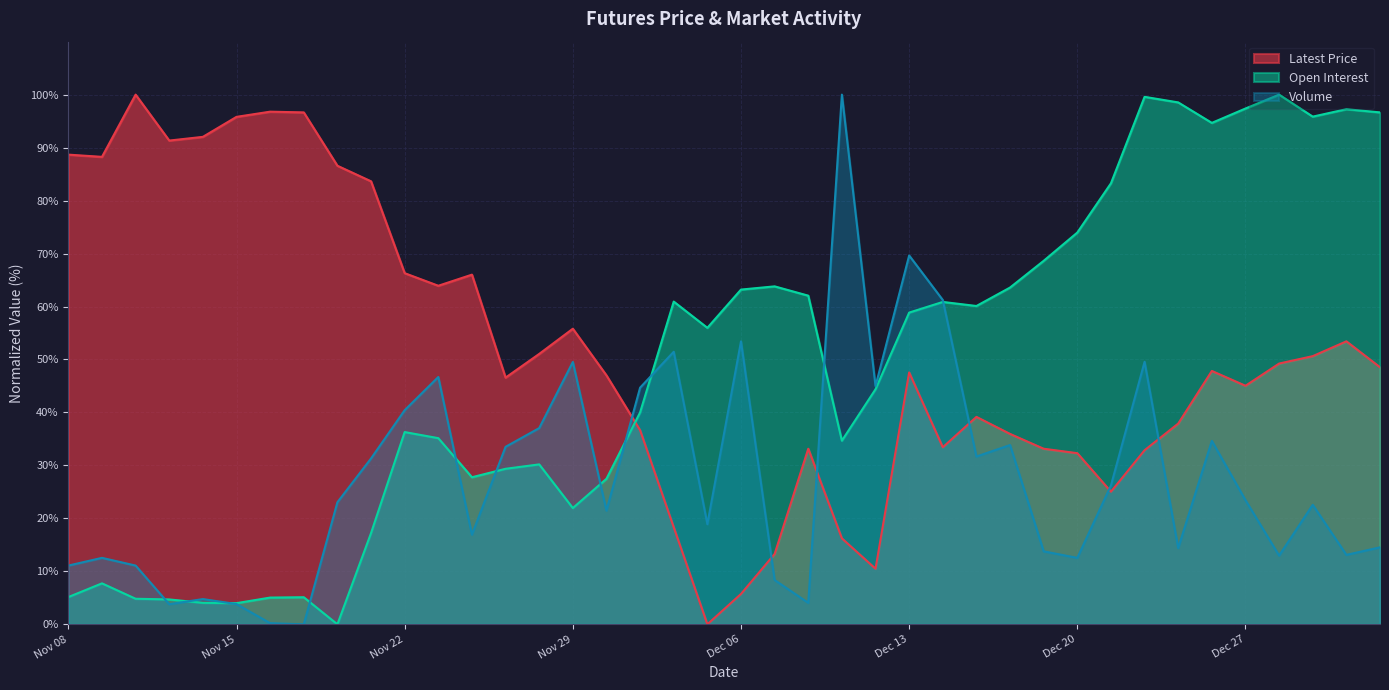

True or false: Volume has a value of 31.3 at Nov 21.

True